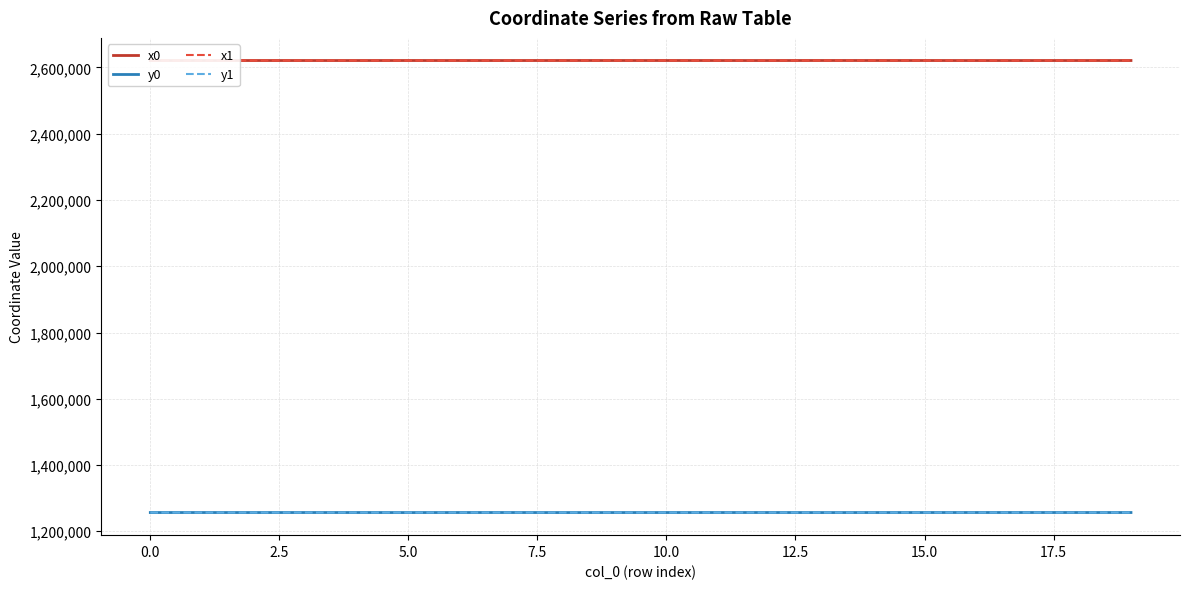

True or false: x0 and y0 intersect in this chart.

False